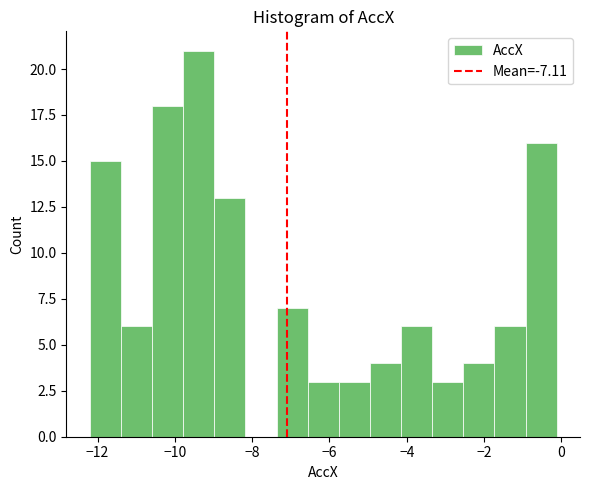

Reading left to right, list every bar in this chart as the range it spans on the x-axis followed by its height. Neither the bar edges nor the heights are printed on the chart, so give them approximately, as read against the axes.

-12.2 to -11.4: 15
-11.4 to -10.6: 6
-10.6 to -9.8: 18
-9.8 to -9.0: 21
-9.0 to -8.2: 13
-8.2 to -7.4: 0
-7.4 to -6.6: 7
-6.6 to -5.8: 3
-5.8 to -5.0: 3
-5.0 to -4.2: 4
-4.2 to -3.4: 6
-3.4 to -2.6: 3
-2.6 to -1.8: 4
-1.8 to -1.0: 6
-1.0 to -0.2: 16